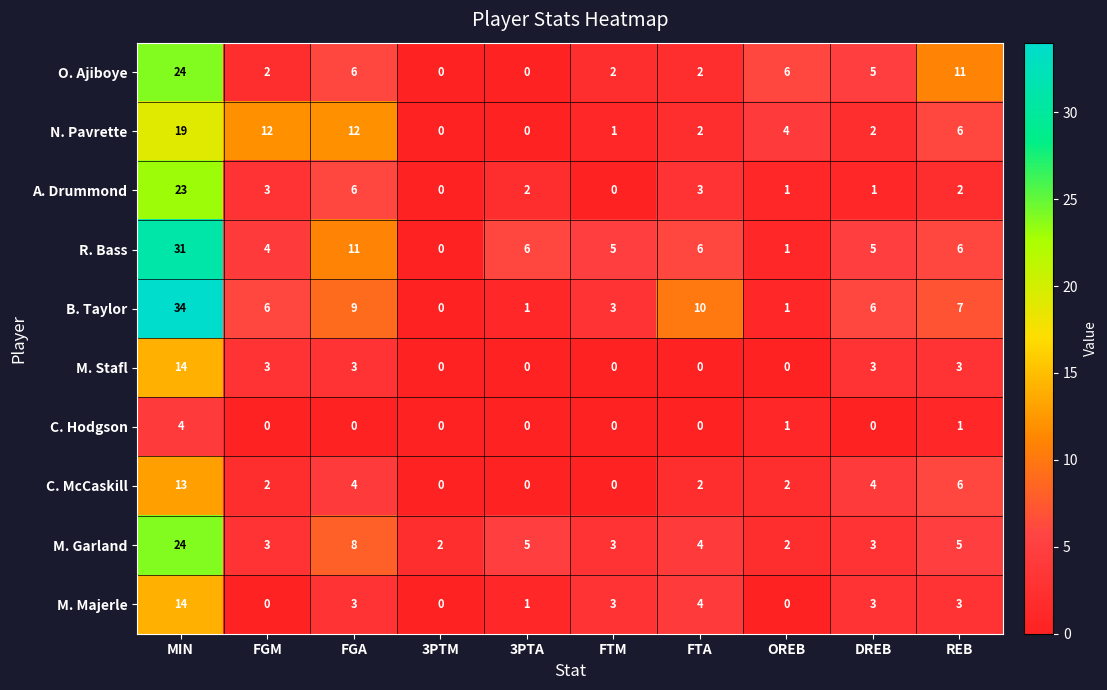

What is the difference between the B. Taylor values at FGM and 3PTM?

6